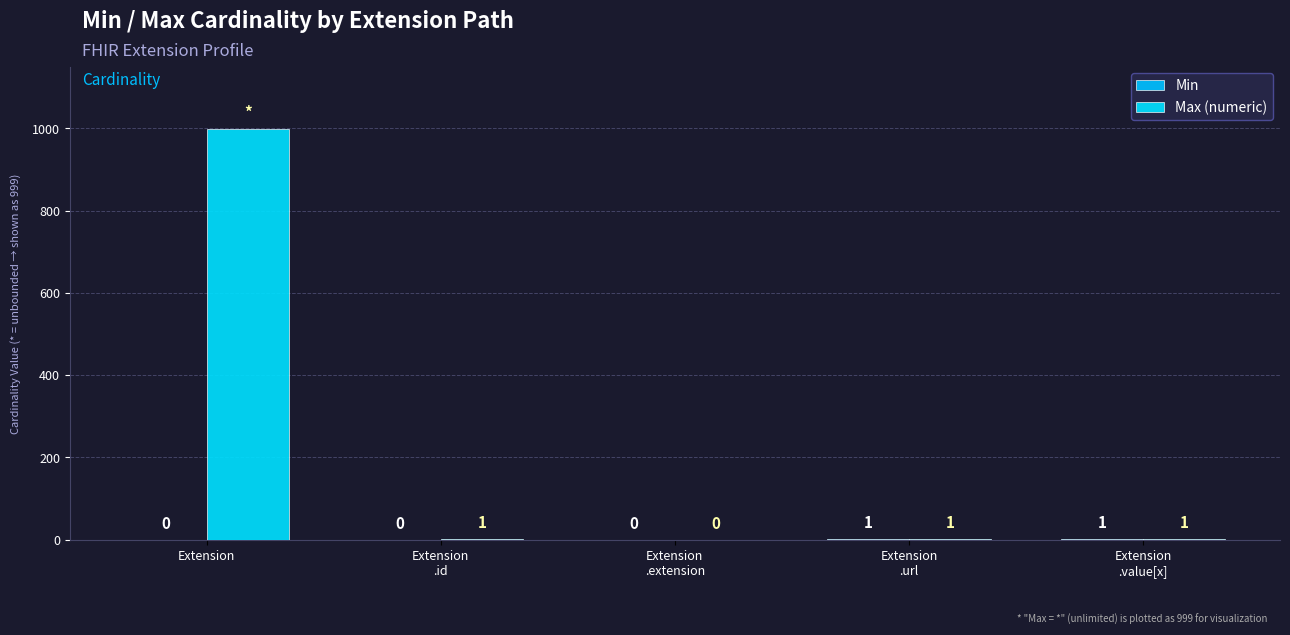

Which series has the widest spread of values?

Max (numeric)